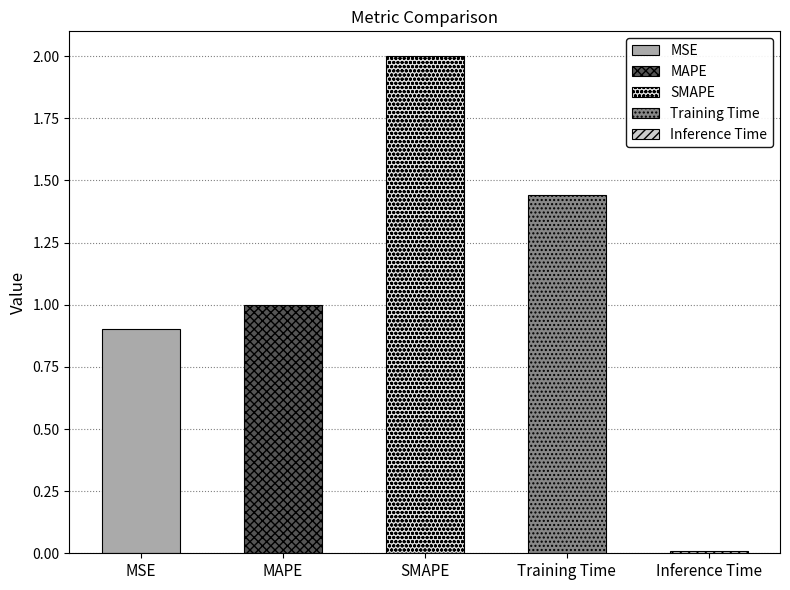

List the labels in order of value, largest first.

SMAPE, Training Time, MAPE, MSE, Inference Time